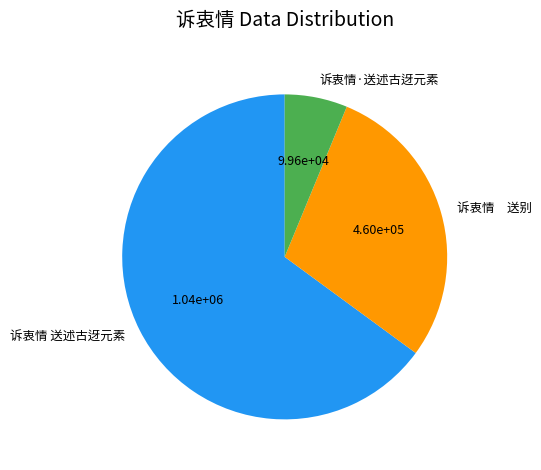

Which category has the biggest portion of the pie?

诉衷情 送述古迓元素